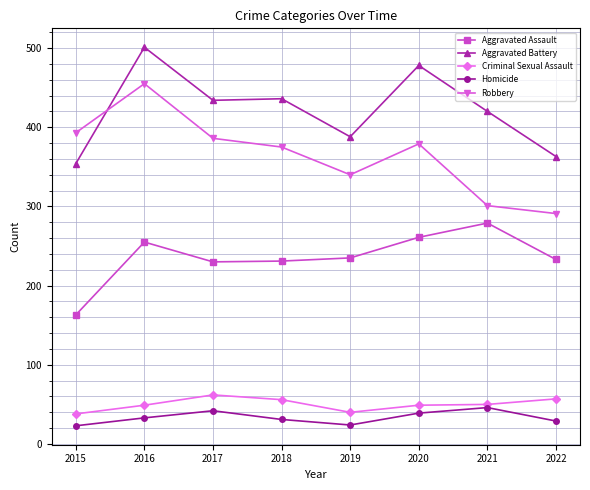

What is the difference between the maximum and minimum values in the Robbery series?

164